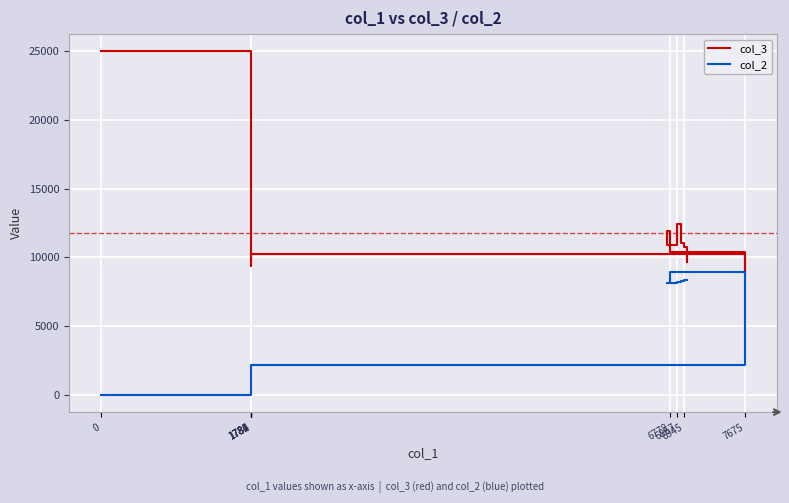

True or false: col_2 has more than 1 points higher than both neighbors.

True